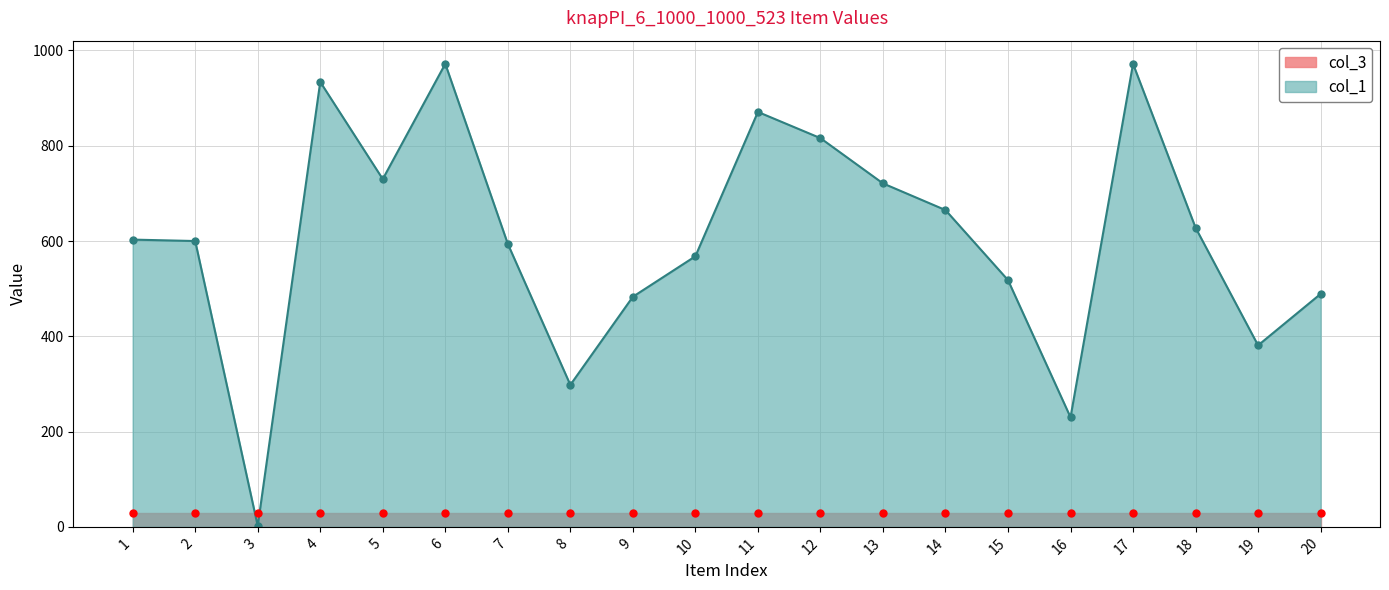

How many categories are shown in the chart?

20